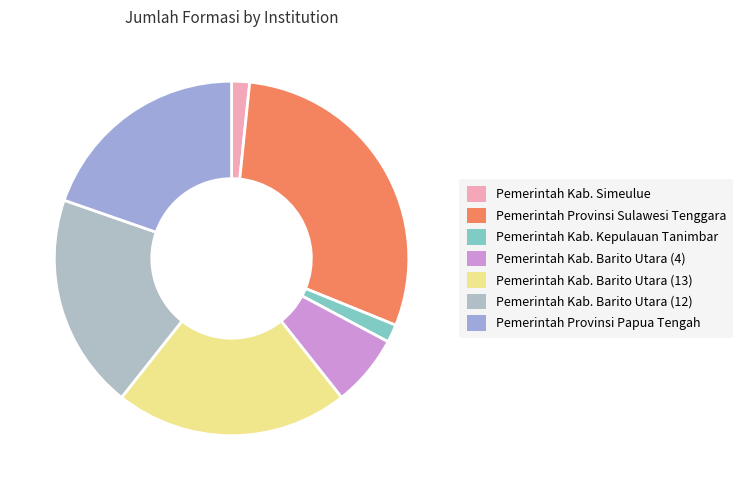

Do Pemerintah Kab. Barito Utara (4) and Pemerintah Provinsi Papua Tengah together represent more than half of the pie?

No